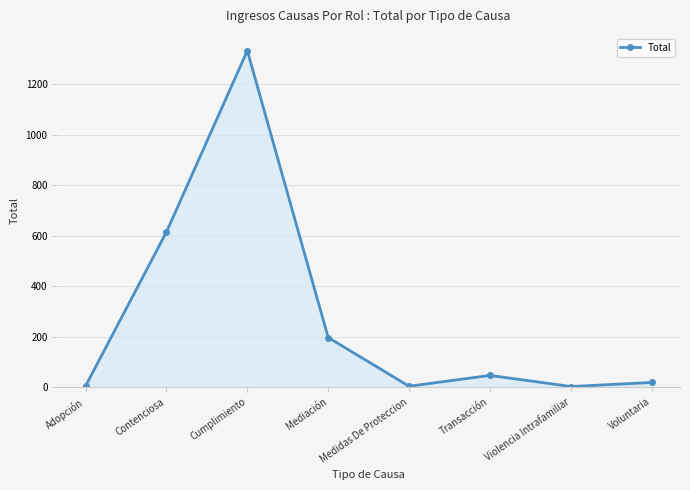

At which label is the value closest to 667?

Contenciosa